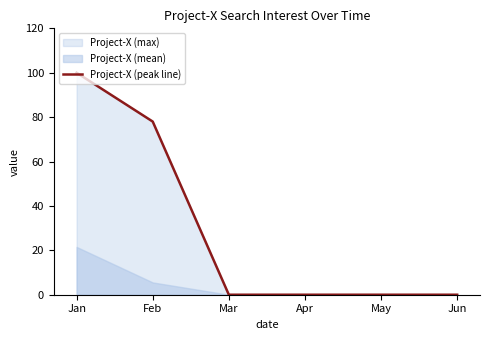

At which category does the chart reach its minimum across all series?

Mar